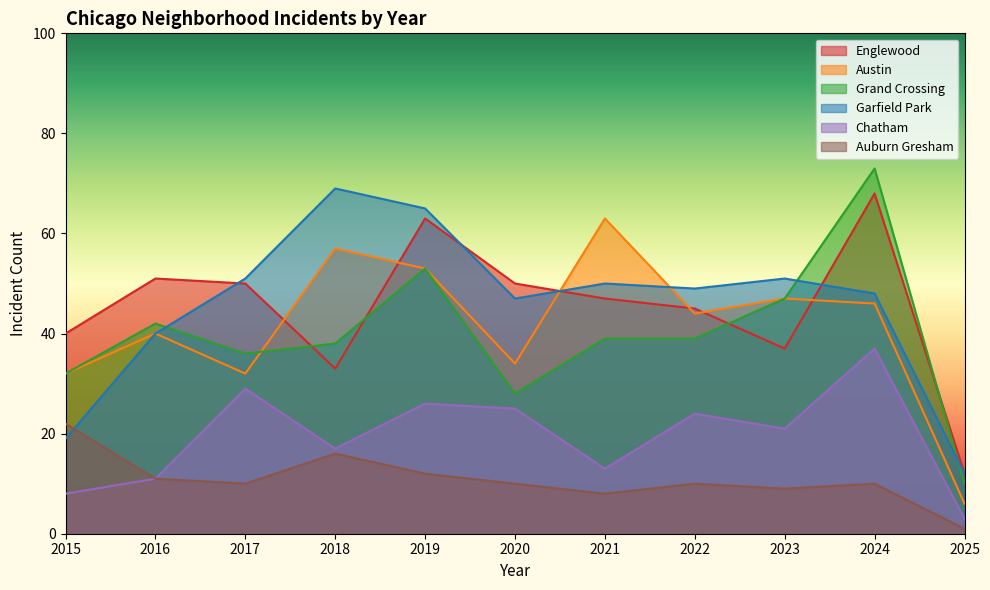

Reading right to left, what are all the values shown in this chart?

Englewood: 12	68	37	45	47	50	63	33	50	51	40
Austin: 6	46	47	44	63	34	53	57	32	40	32
Grand Crossing: 10	73	47	39	39	28	53	38	36	42	32
Garfield Park: 12	48	51	49	50	47	65	69	51	40	19
Chatham: 3	37	21	24	13	25	26	17	29	11	8
Auburn Gresham: 1	10	9	10	8	10	12	16	10	11	22